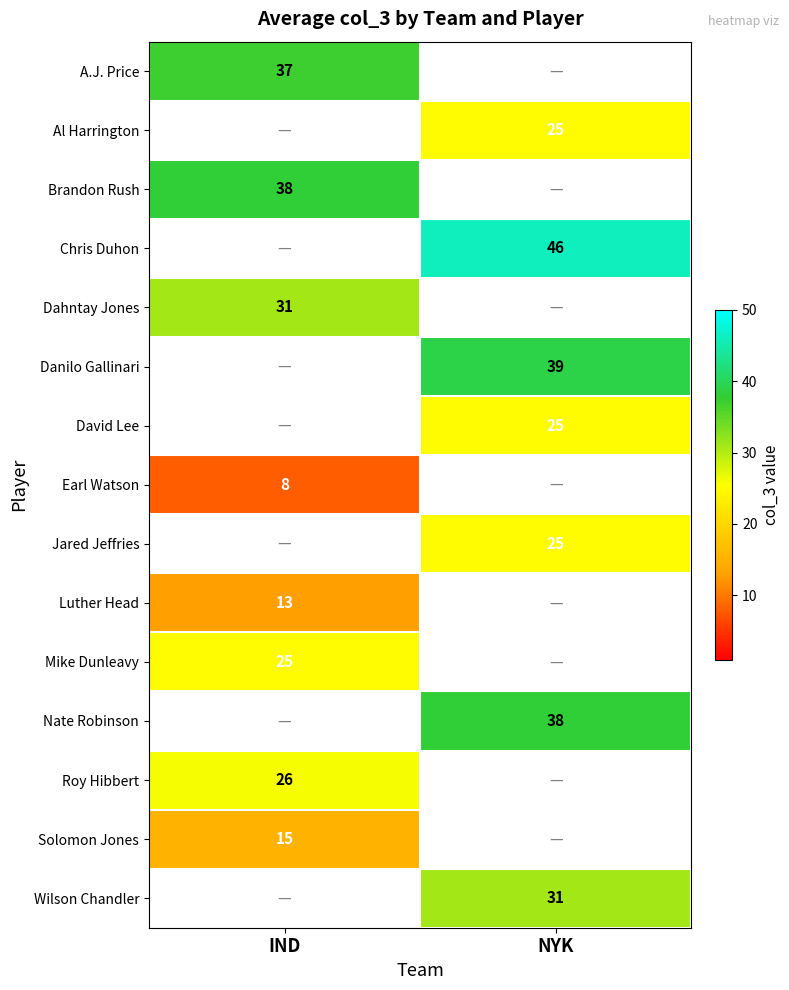

Is the value of Luther Head at IND greater than the value of Jared Jeffries at NYK?

No